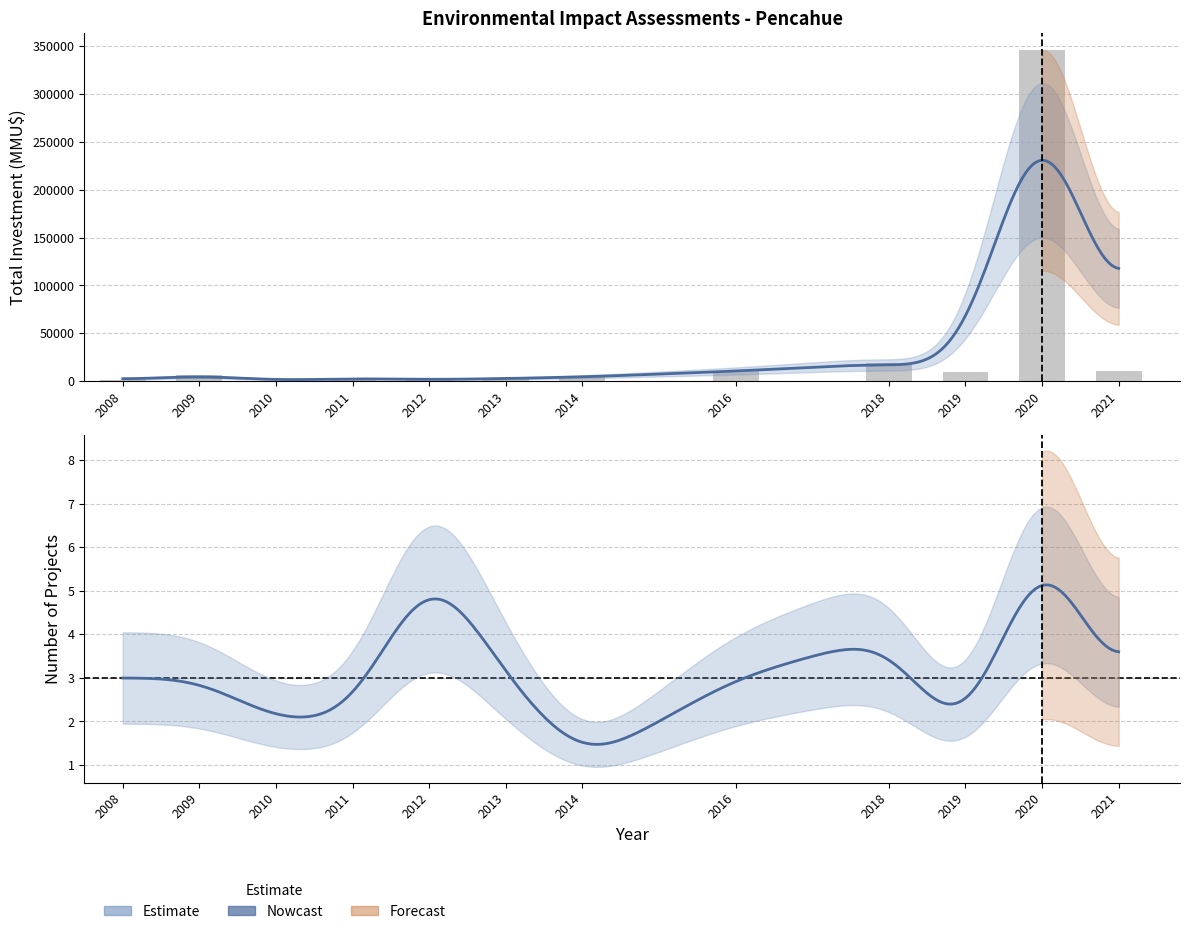

What is the sum of all Inversión(MMU$) values?

417576